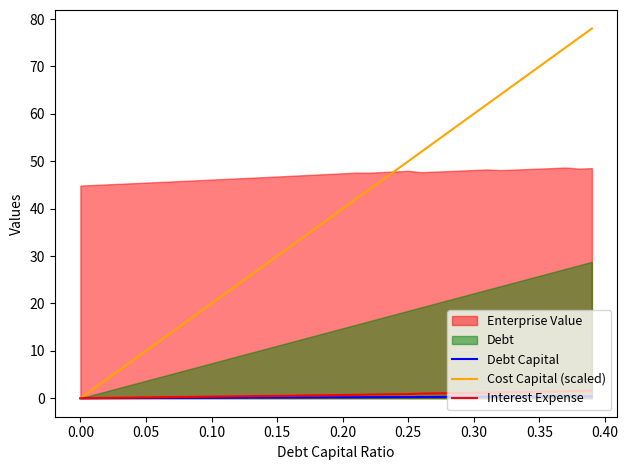

The value of Cost Capital (scaled) at 0.25 is 50.0. True or false?

True